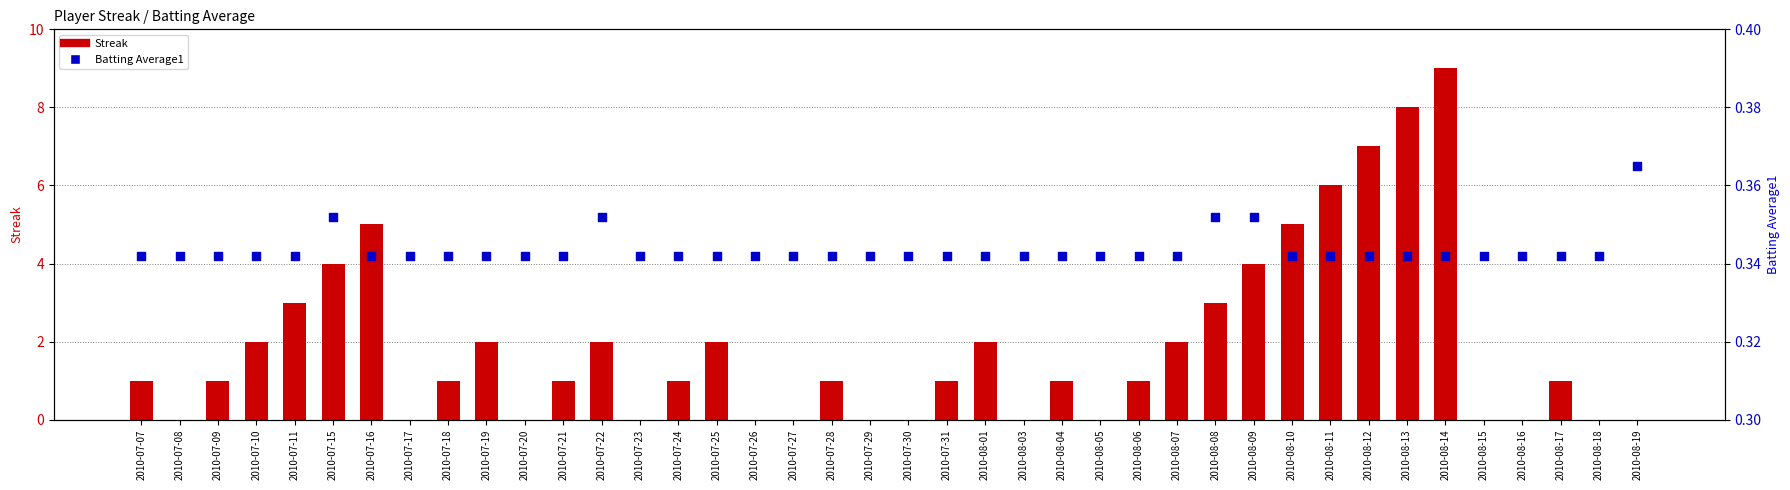

What are all the series names shown in the legend?

Streak, Batting Average1